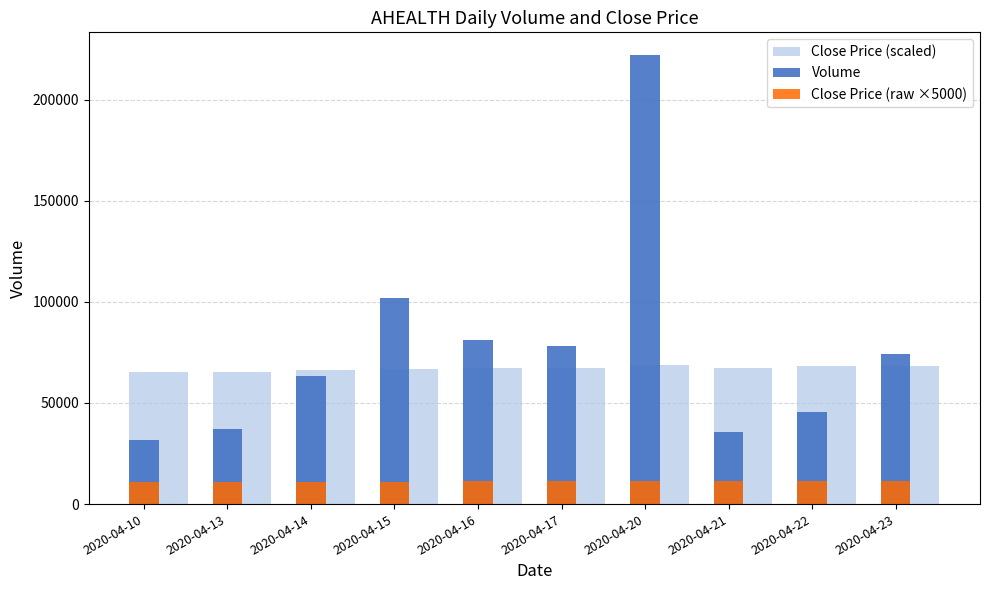

How many bars are there in each group?

3